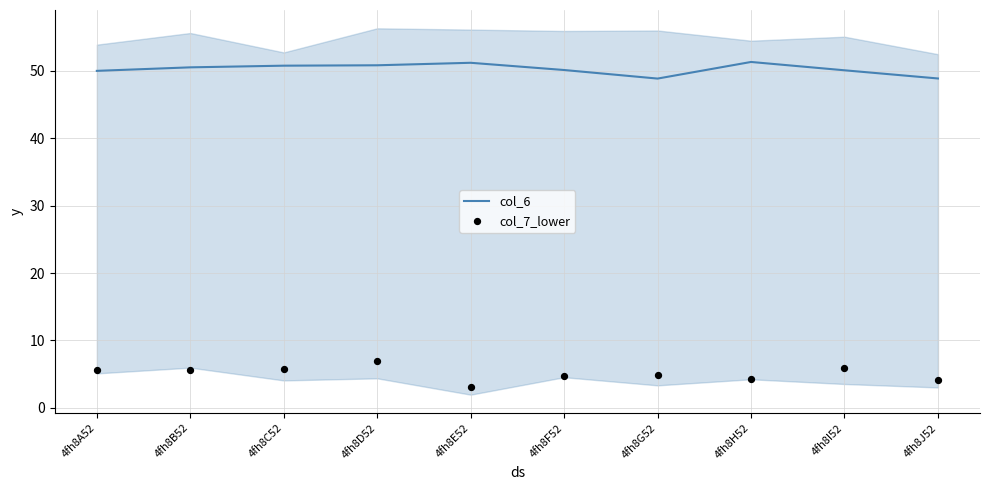

Which series contains the highest Y value?

col_6